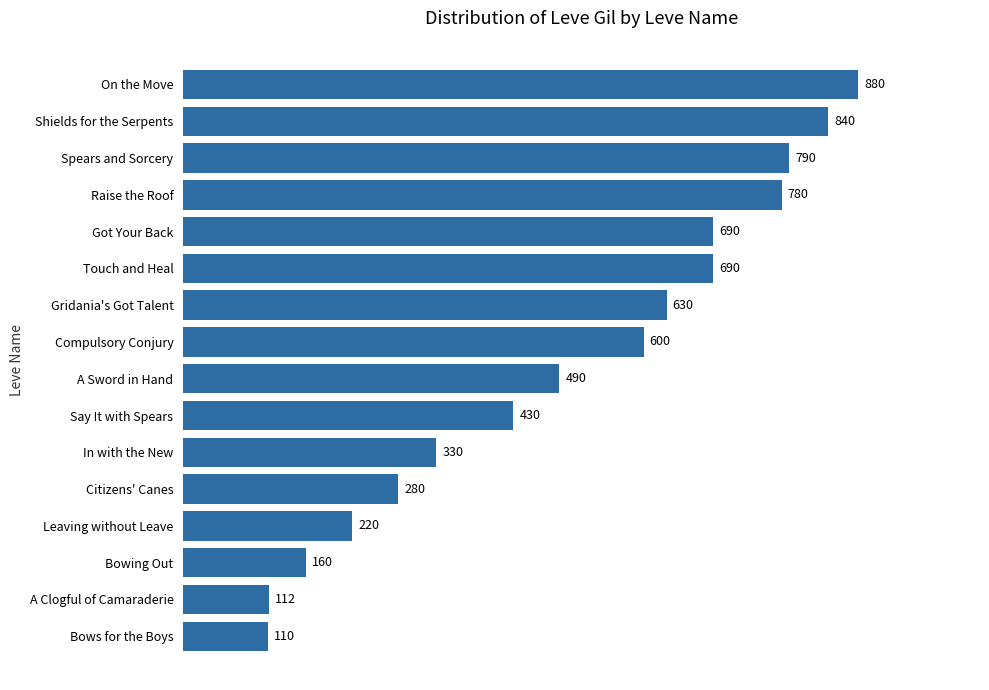

The value at Bowing Out is 160. True or false?

True